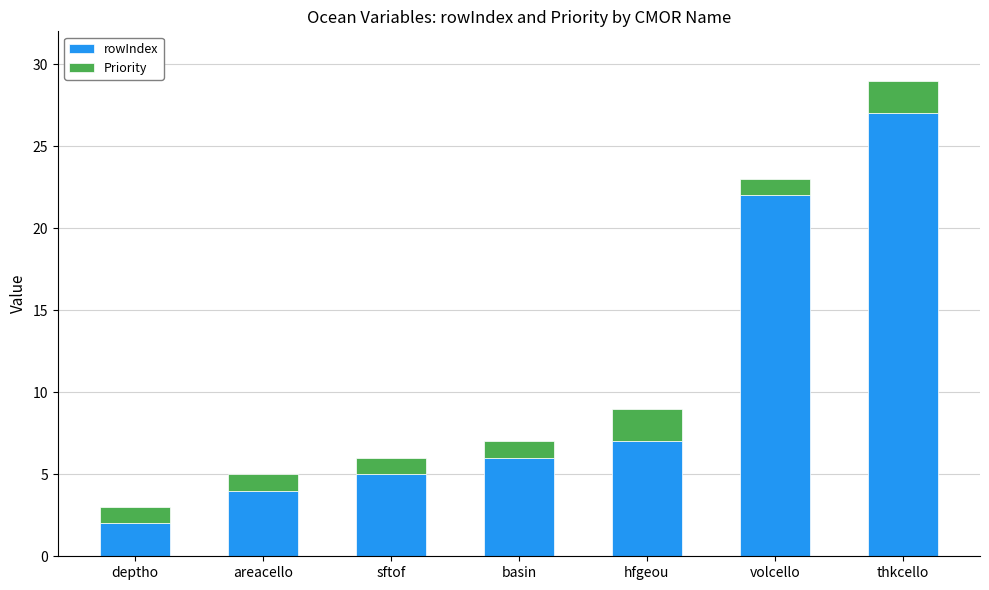

True or false: rowIndex has a value of 22 at volcello.

True